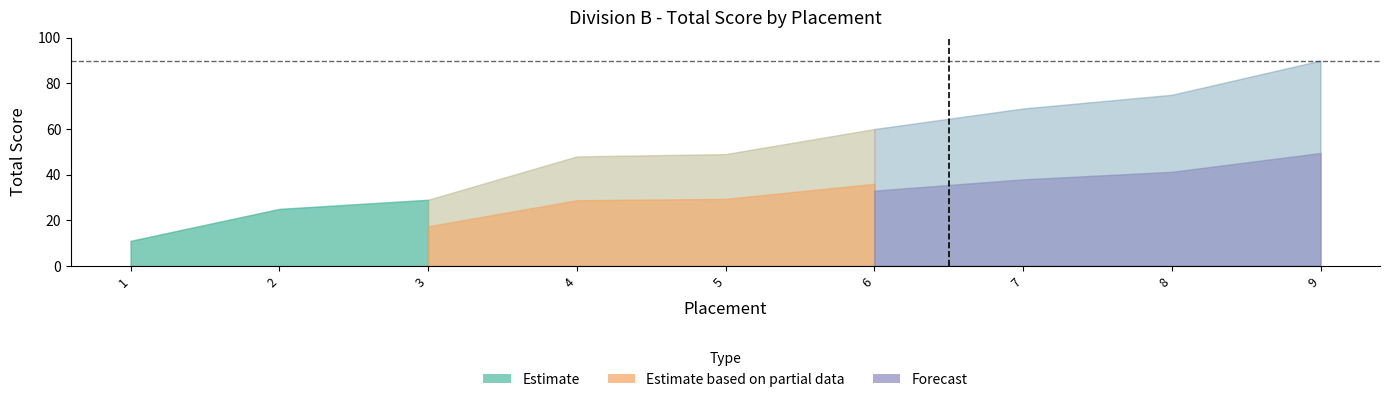

How many values exceed 49?

4